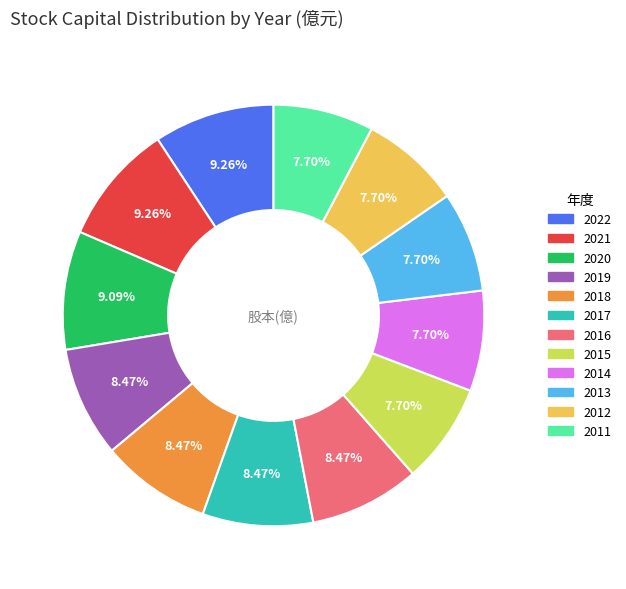

Combined, what portion of the pie is 2022 and 2019?

17.7%